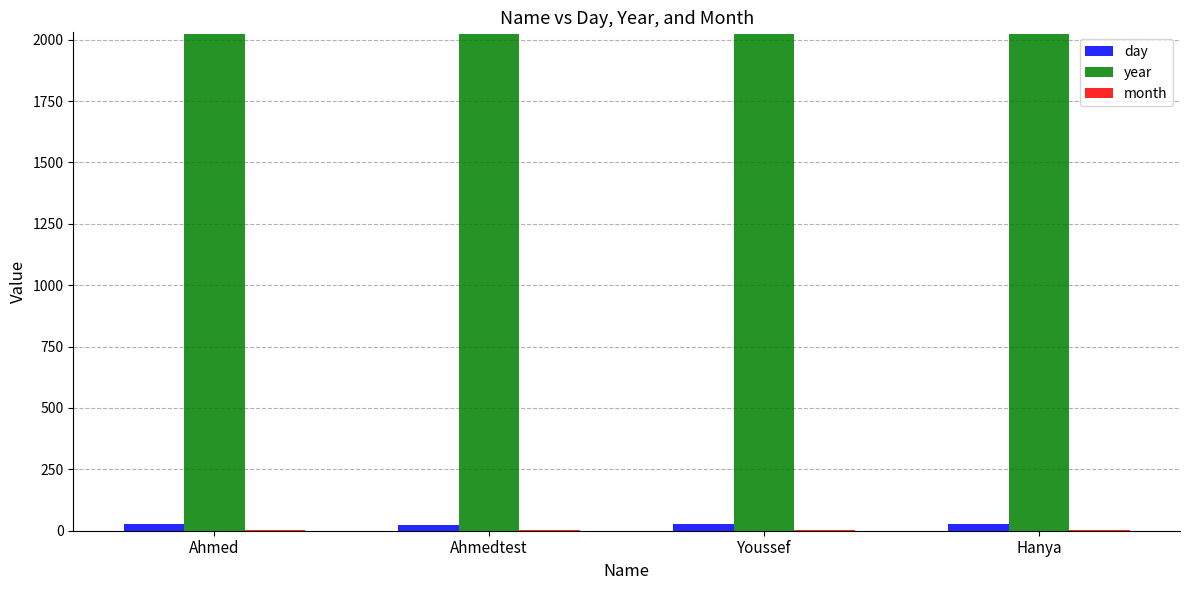

Is it true that year equals 831 at Youssef?

False